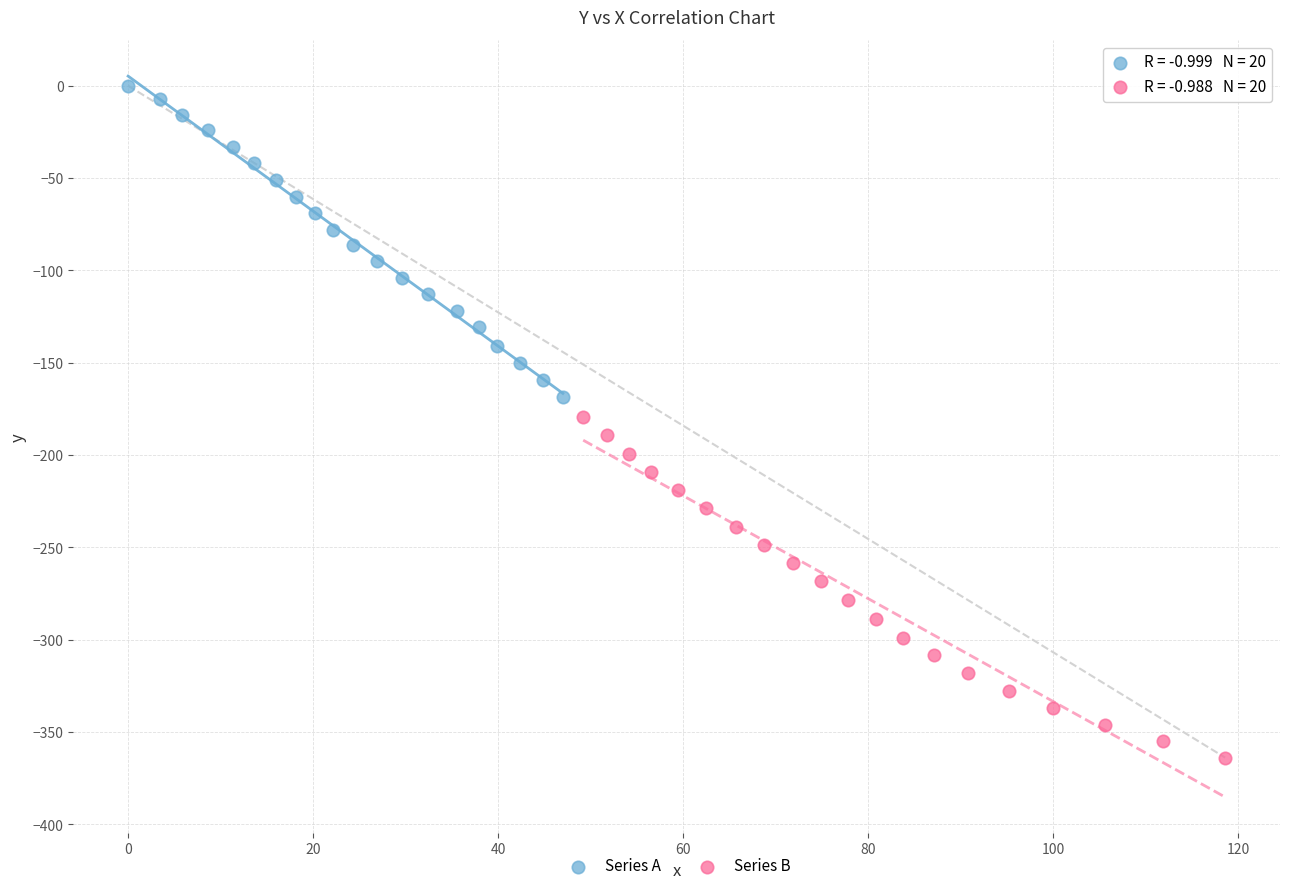

Which series has the largest Y range (max minus min)?

Series B